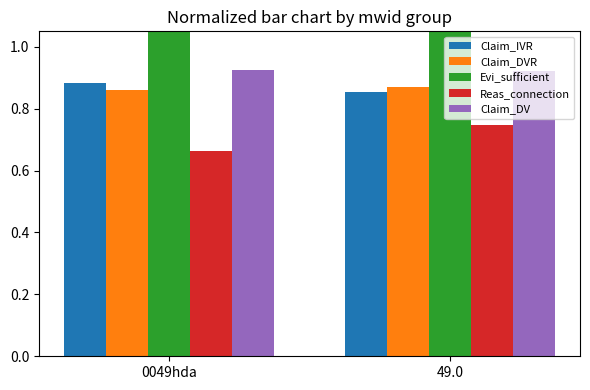

Reading left to right, transcribe all the data shown in this chart.

Claim_IVR: 0049hda=0.9	49.0=0.9
Claim_DVR: 0049hda=0.9	49.0=0.9
Evi_sufficient: 0049hda=1.8	49.0=1.6
Reas_connection: 0049hda=0.7	49.0=0.7
Claim_DV: 0049hda=0.9	49.0=0.9